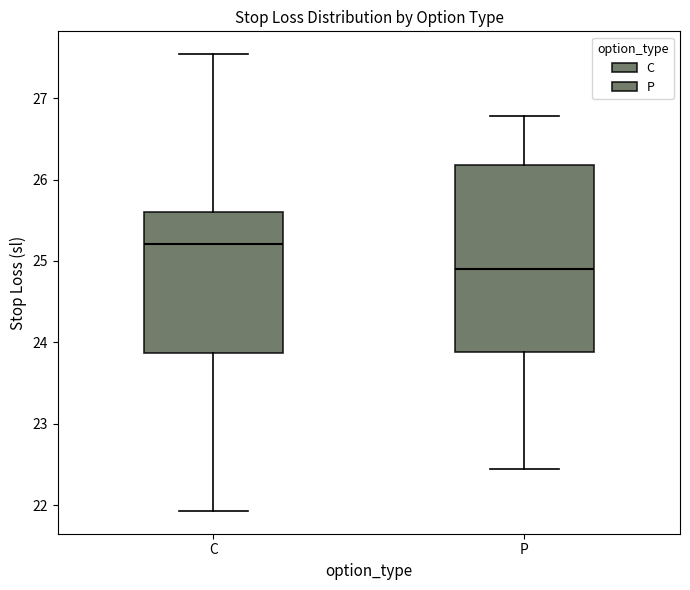

Which box has the highest median line?

C